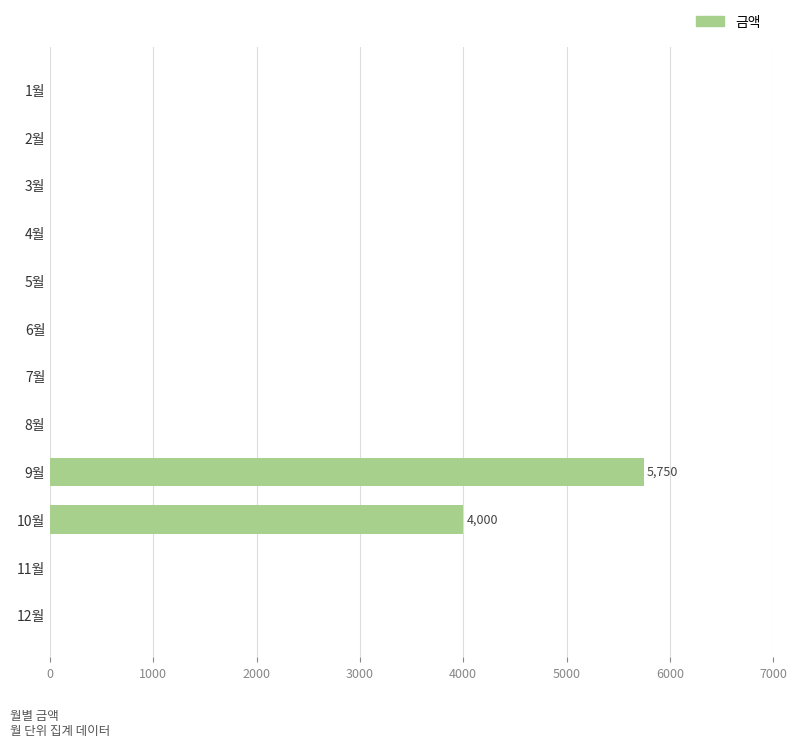

Reading bottom to top, what are all the values shown in this chart?

12월=0	11월=0	10월=4000	9월=5750	8월=0	7월=0	6월=0	5월=0	4월=0	3월=0	2월=0	1월=0